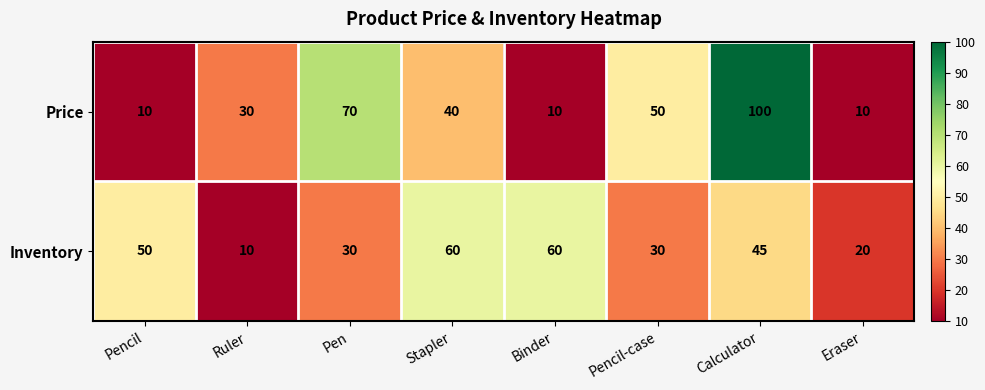

Reading right to left, transcribe all the data shown in this chart.

Price: Eraser=10	Calculator=100	Pencil-case=50	Binder=10	Stapler=40	Pen=70	Ruler=30	Pencil=10
Inventory: Eraser=20	Calculator=45	Pencil-case=30	Binder=60	Stapler=60	Pen=30	Ruler=10	Pencil=50